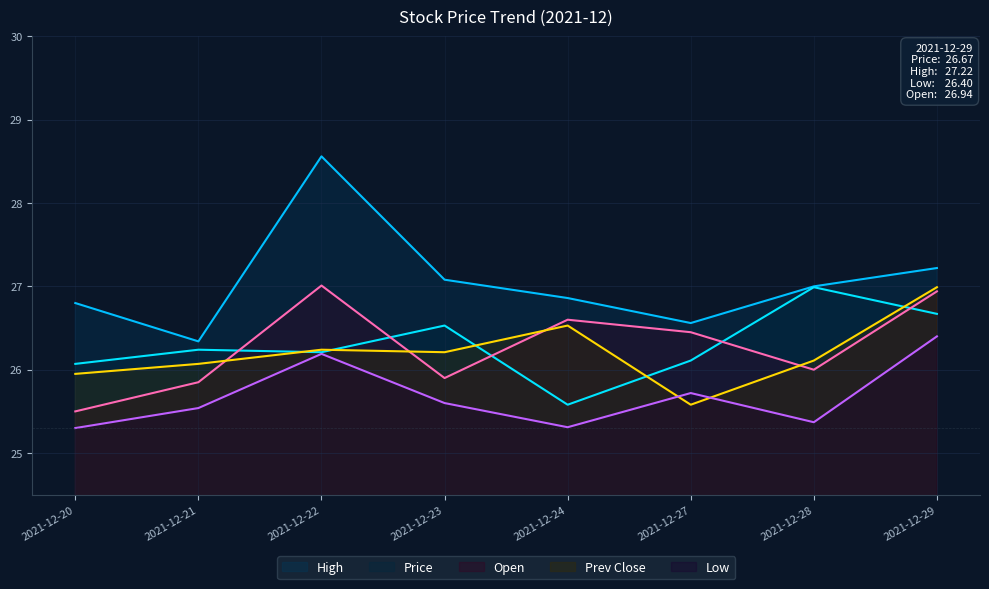

At which category is the sum across all series the highest?

2021-12-29